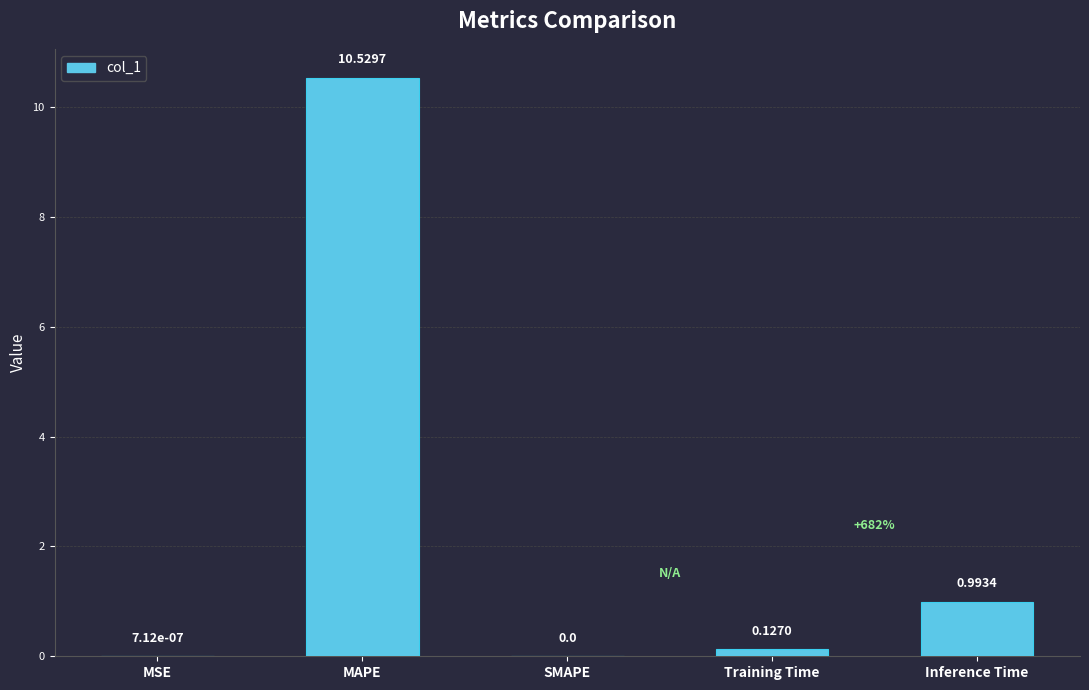

What is the change in value from MSE to Inference Time?

+1.0